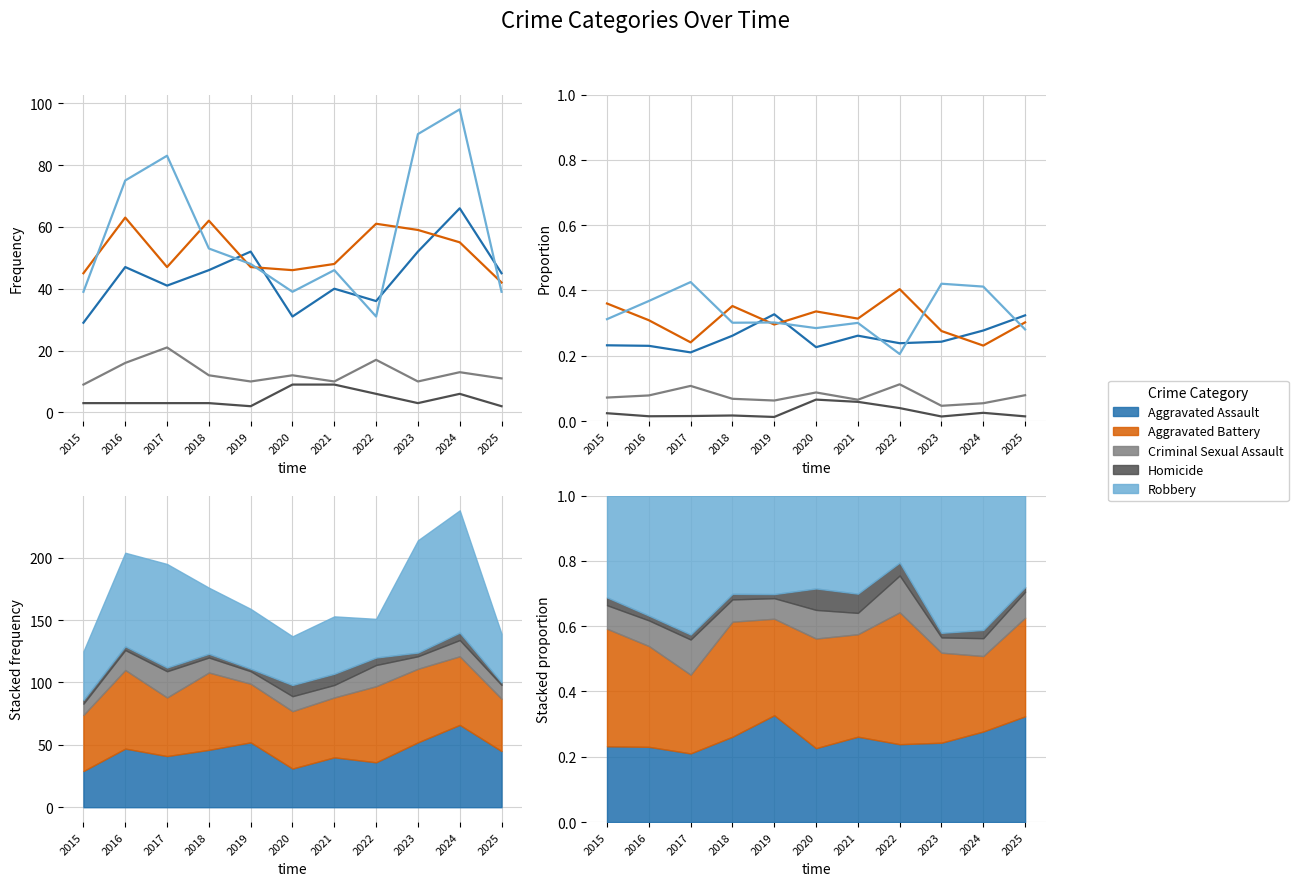

True or false: Aggravated Battery and Homicide intersect in this chart.

False